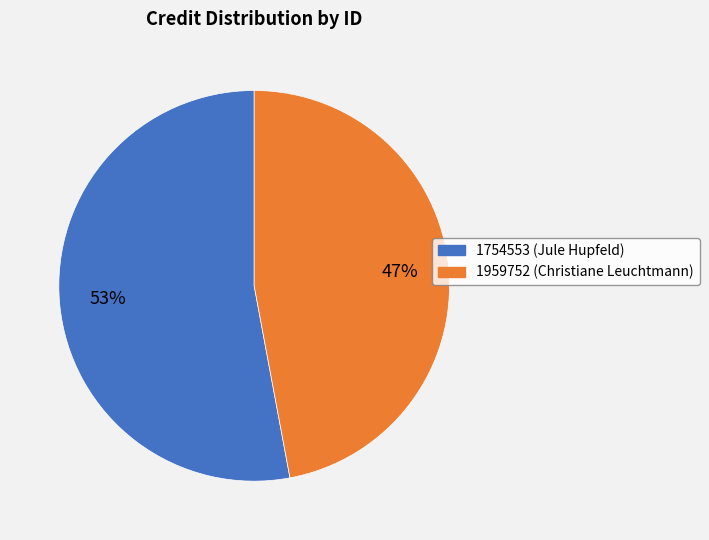

Is it true that 1754553 is 67% of the pie?

False